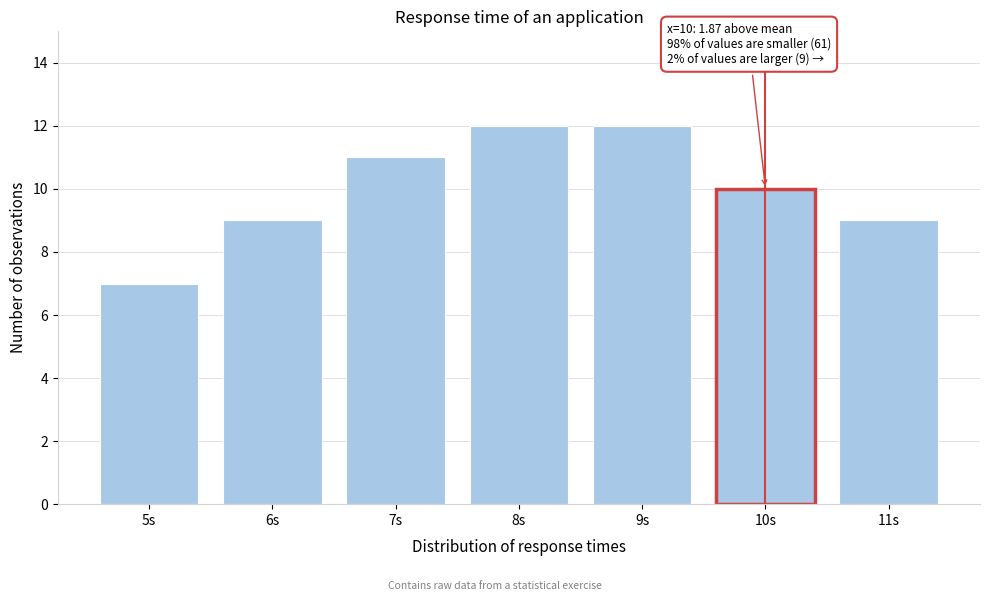

Reading left to right, what are all the values shown in this chart?

7	9	11	12	12	10	9